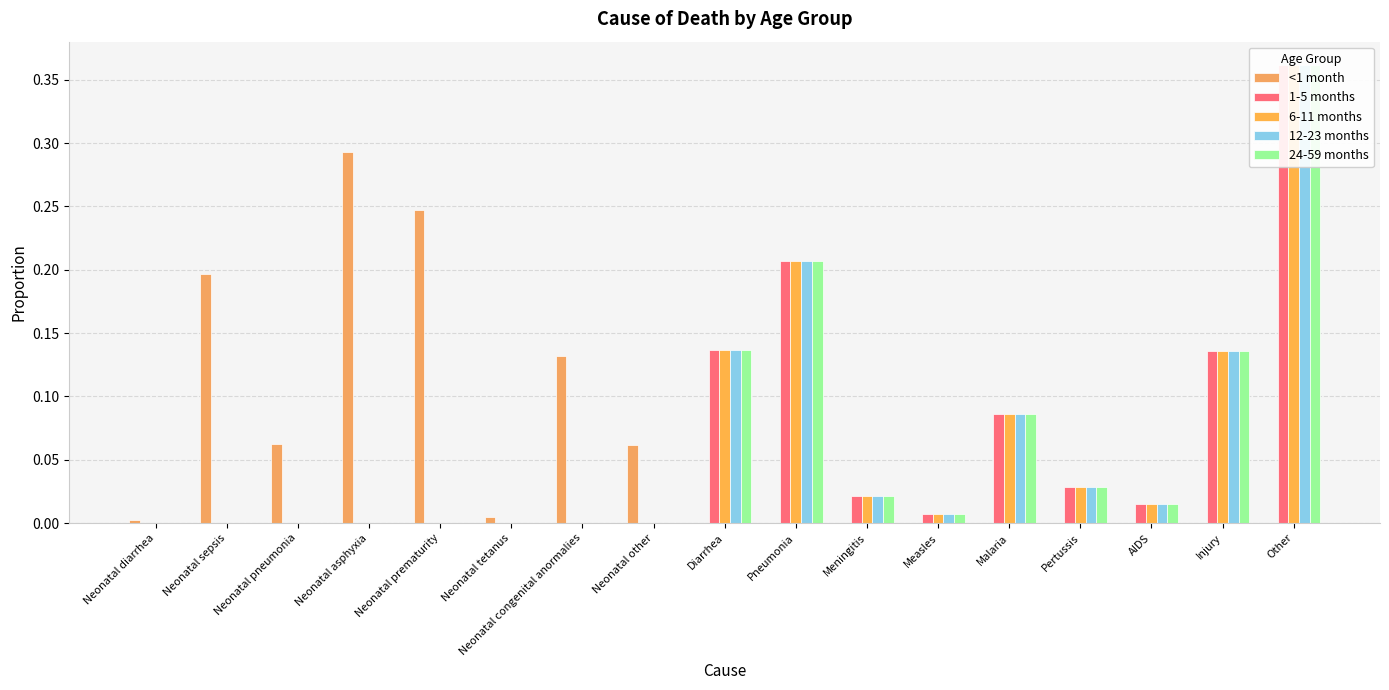

Does the chart contain any negative values?

No